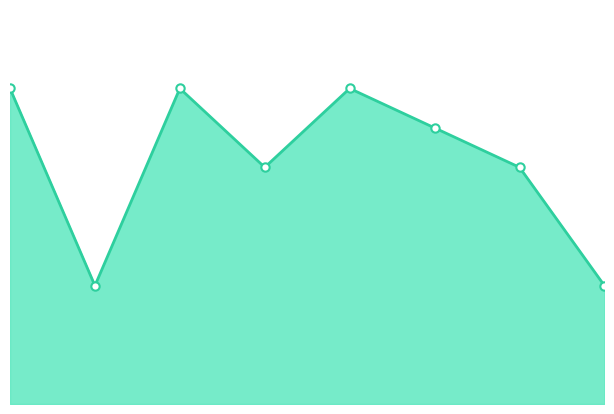

Reading left to right, transcribe all the data shown in this chart.

8	3	8	6	8	7	6	3